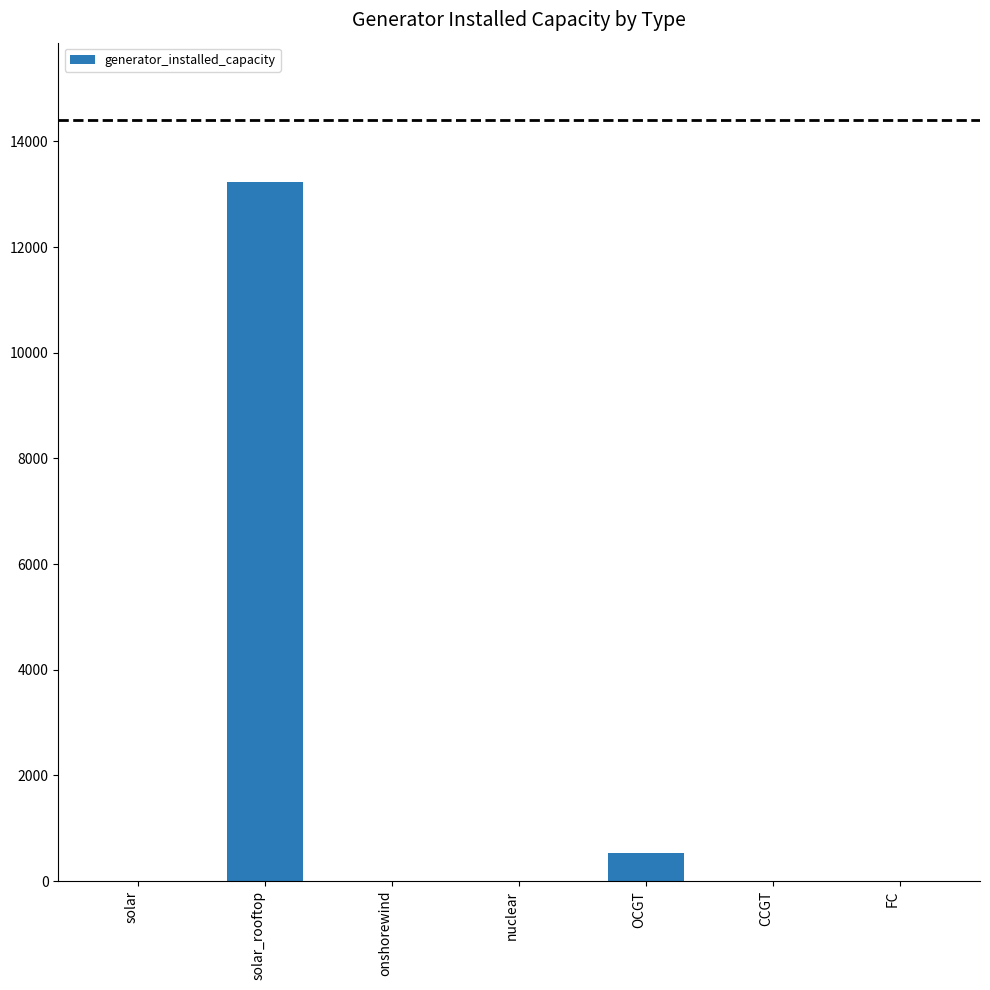

What is the sum of the values at solar_rooftop and FC?

13224.5